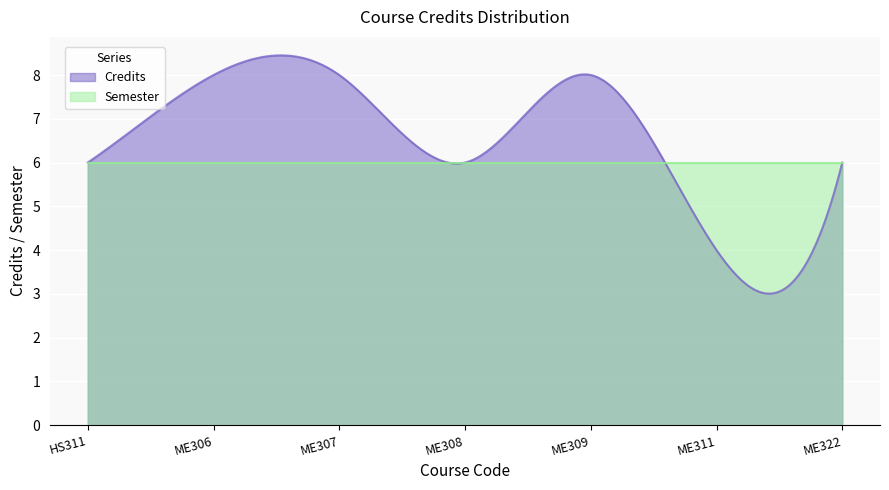

At ME308, list the series in order from largest to smallest.

Credits, Semester